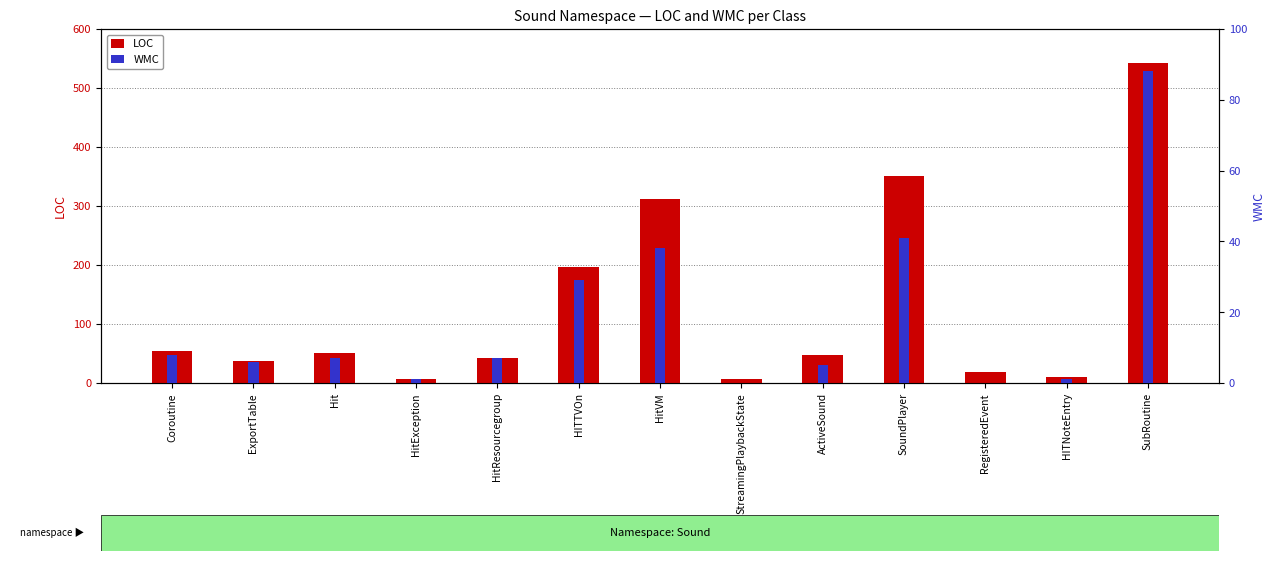

What is the difference between the maximum and minimum values in the WMC series?

88